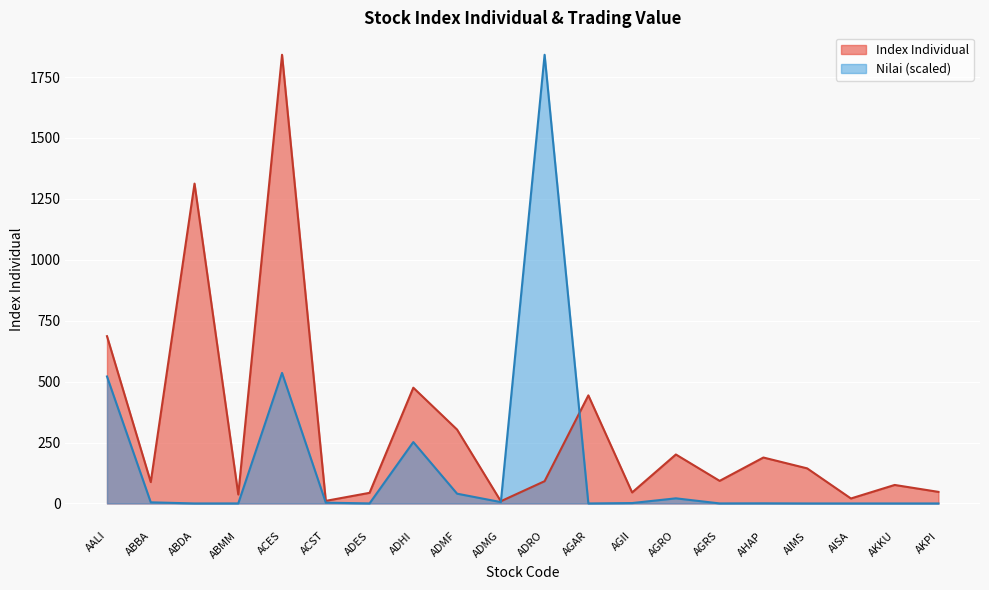

Rank the categories by Nilai (Billions) value from highest to lowest.

ADRO, ACES, AALI, ADHI, ADMF, AGRO, ADMG, ABBA, ACST, AGII, AHAP, ADES, AGRS, ABMM, AKKU, ABDA, AGAR, AIMS, AISA, AKPI